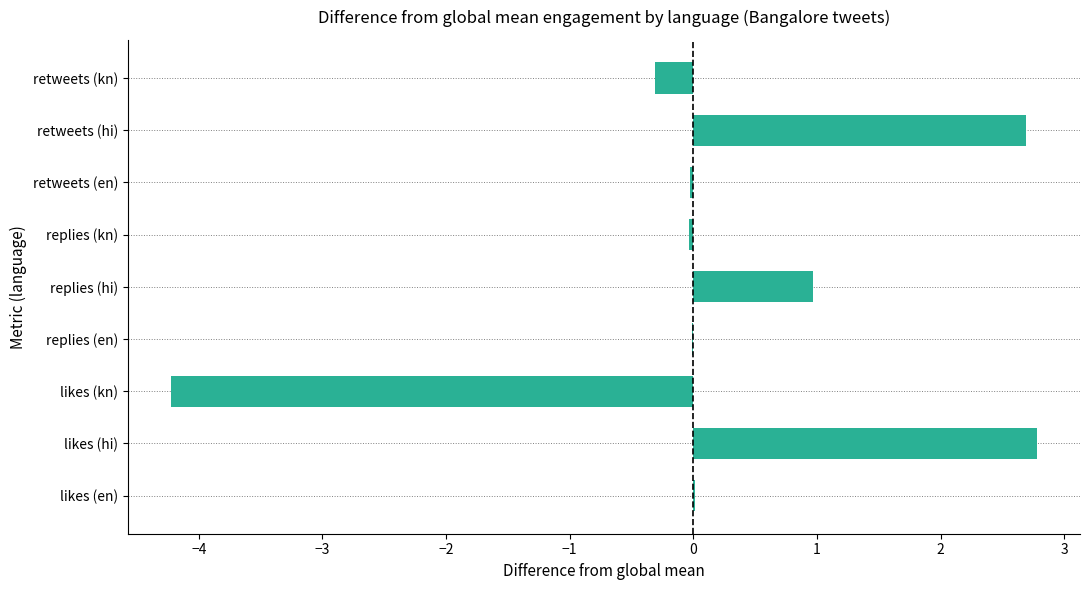

What is the change in value from replies (hi) to retweets (hi)?

+1.7